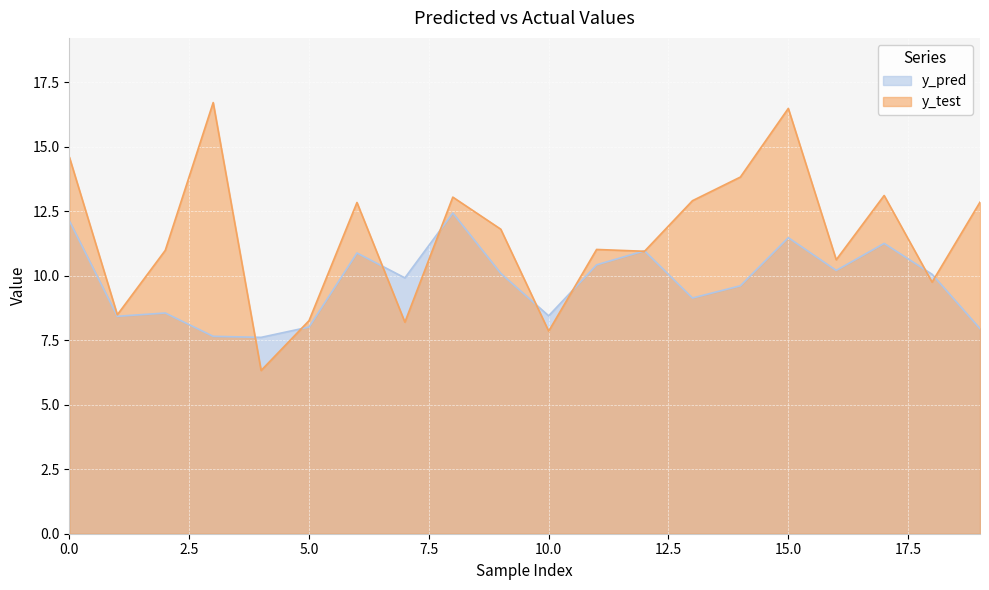

The value of y_pred at 1 is 14.7. True or false?

False